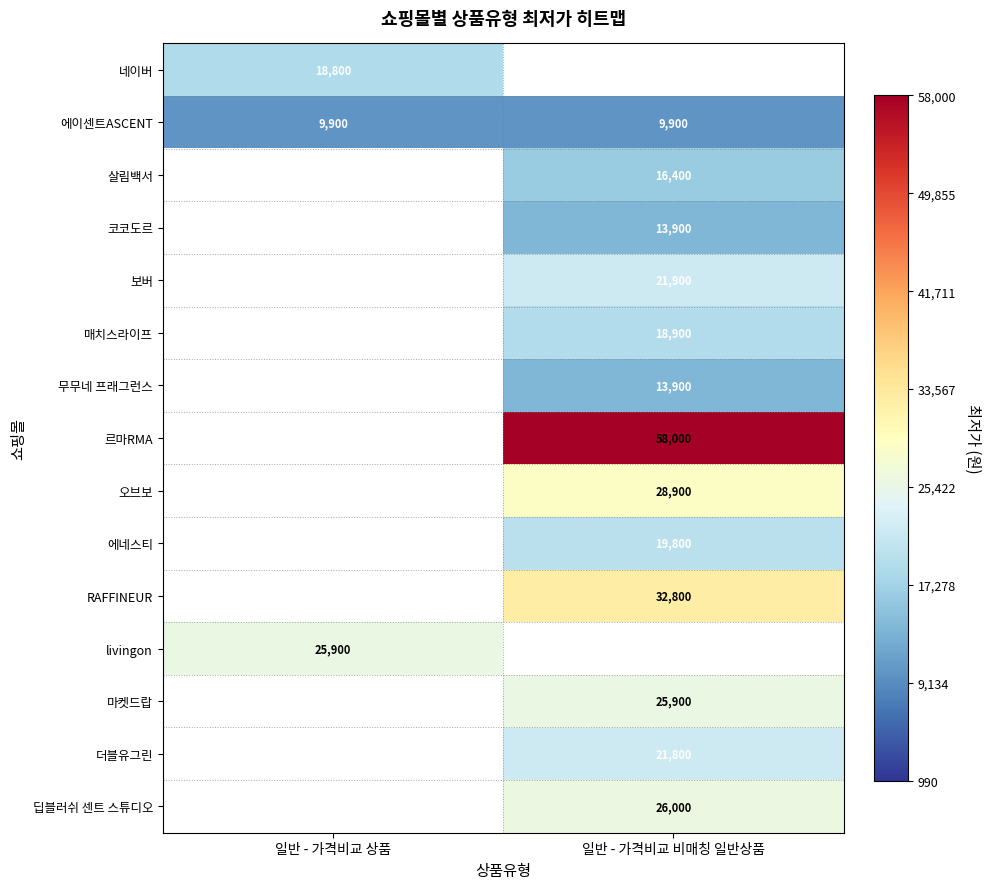

True or false: 네이버 has a value of 18800 at 일반 - 가격비교 상품.

True